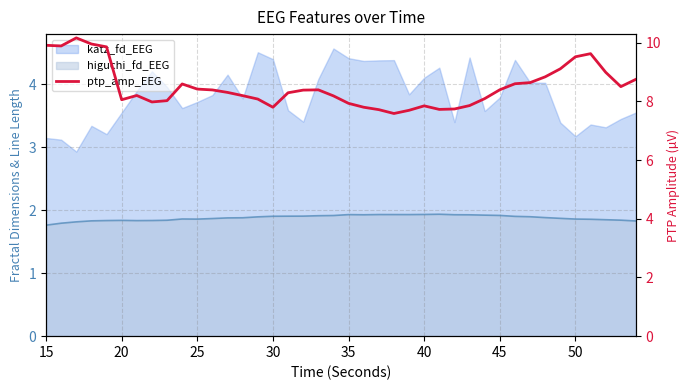

Count the number of values greater than 8.

29